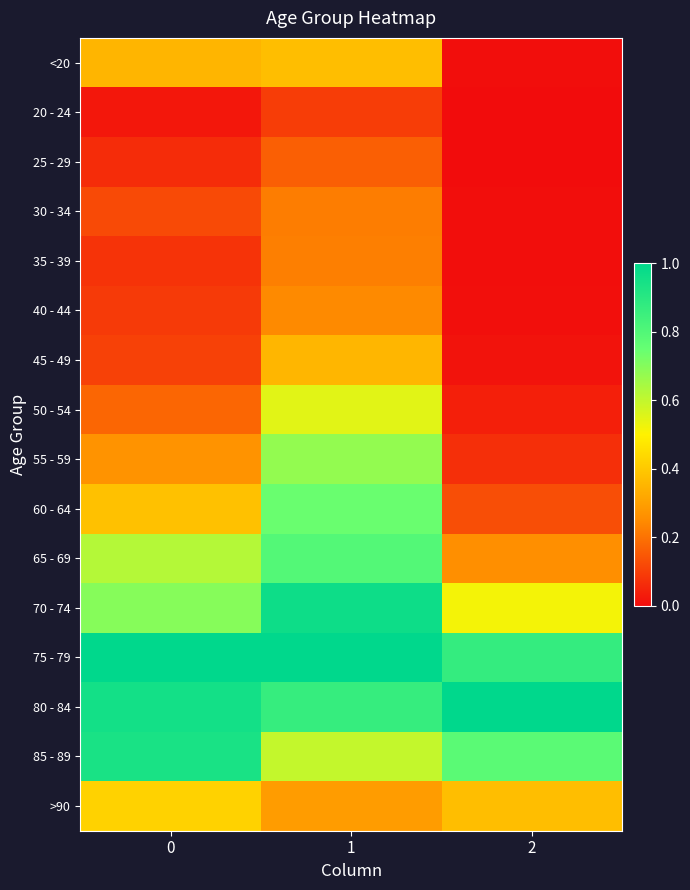

Reading right to left, list all the values displayed in this chart.

<20: 2=0.0	1=0.4	0=0.3
20 - 24: 2=0.0	1=0.1	0=0.0
25 - 29: 2=0.0	1=0.2	0=0.1
30 - 34: 2=0.0	1=0.2	0=0.1
35 - 39: 2=0.0	1=0.2	0=0.1
40 - 44: 2=0.0	1=0.2	0=0.1
45 - 49: 2=0.0	1=0.4	0=0.1
50 - 54: 2=0.0	1=0.5	0=0.2
55 - 59: 2=0.1	1=0.7	0=0.3
60 - 64: 2=0.1	1=0.7	0=0.4
65 - 69: 2=0.3	1=0.8	0=0.6
70 - 74: 2=0.5	1=1.0	0=0.7
75 - 79: 2=0.9	1=1.0	0=1.0
80 - 84: 2=1.0	1=0.9	0=0.9
85 - 89: 2=0.8	1=0.6	0=0.9
>90: 2=0.4	1=0.3	0=0.4